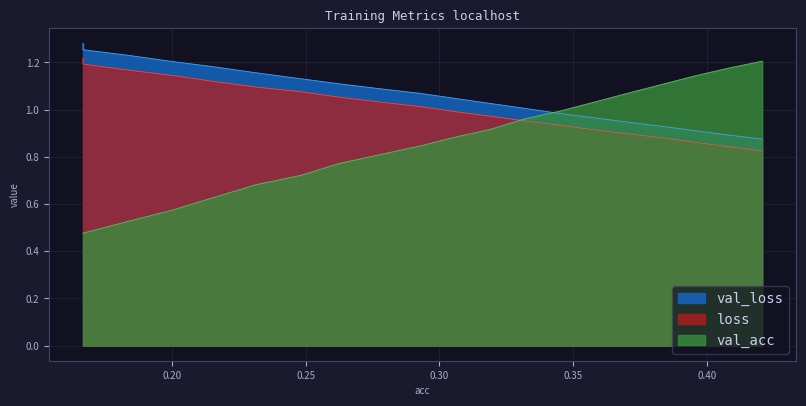

How many intersections are there between val_acc and val_loss?

1